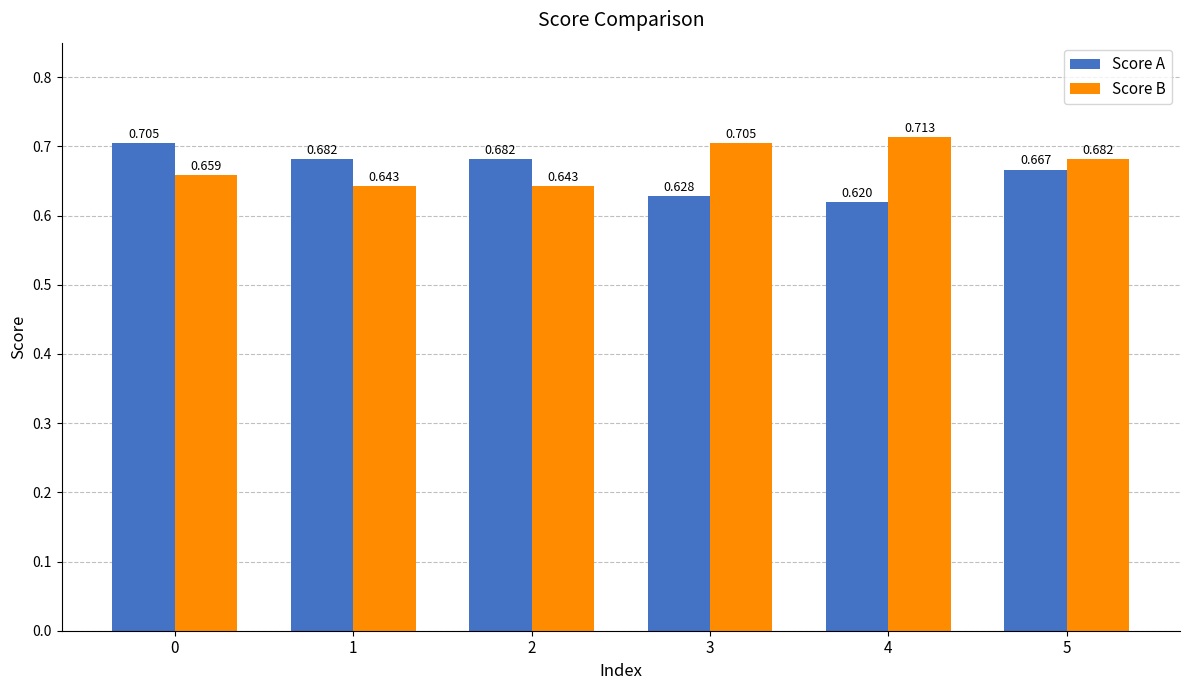

How many distinct data groups are displayed?

2